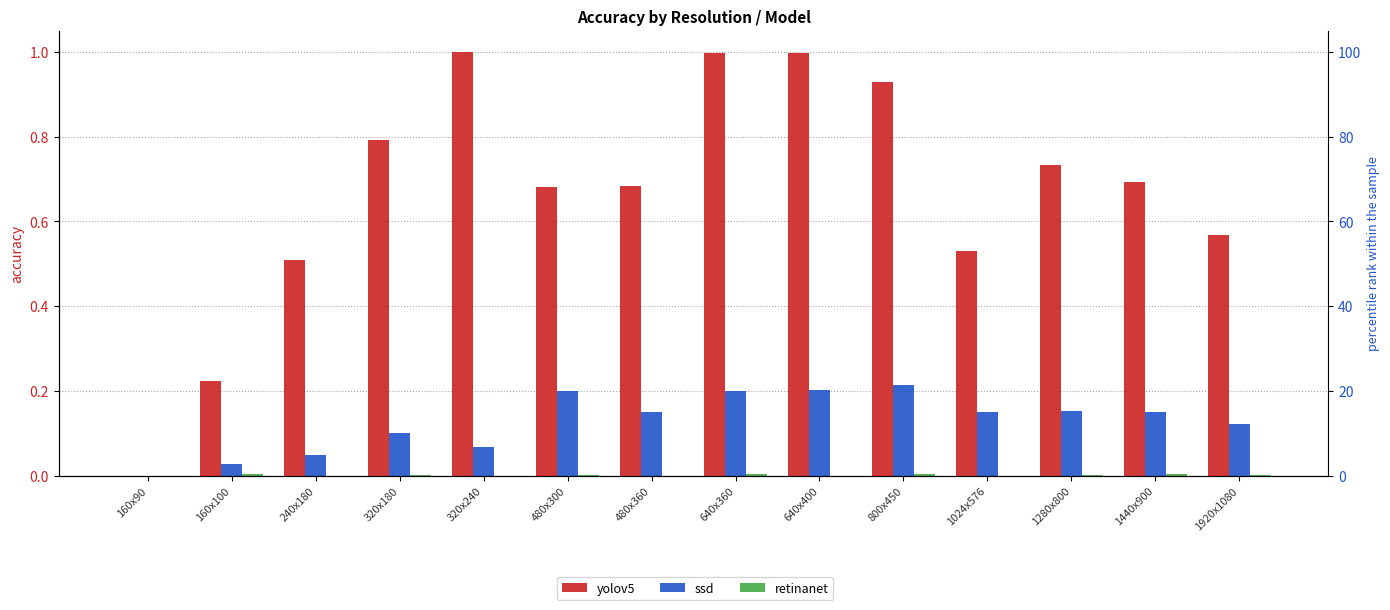

Which category has the lowest value in the yolov5 series?

160x90